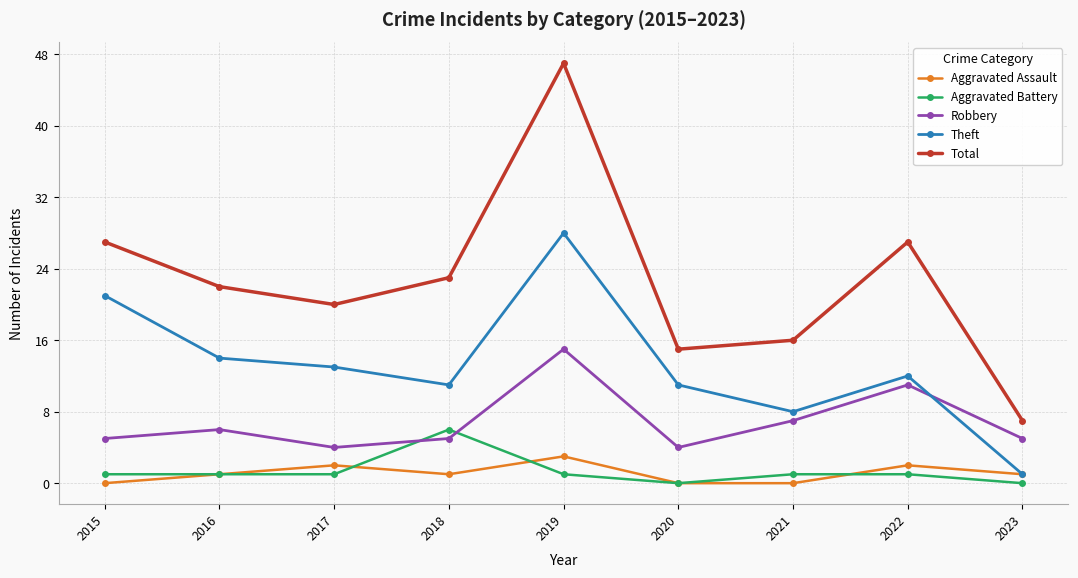

Rank the series at 2017 from lowest to highest value.

Aggravated Battery, Aggravated Assault, Robbery, Theft, Total